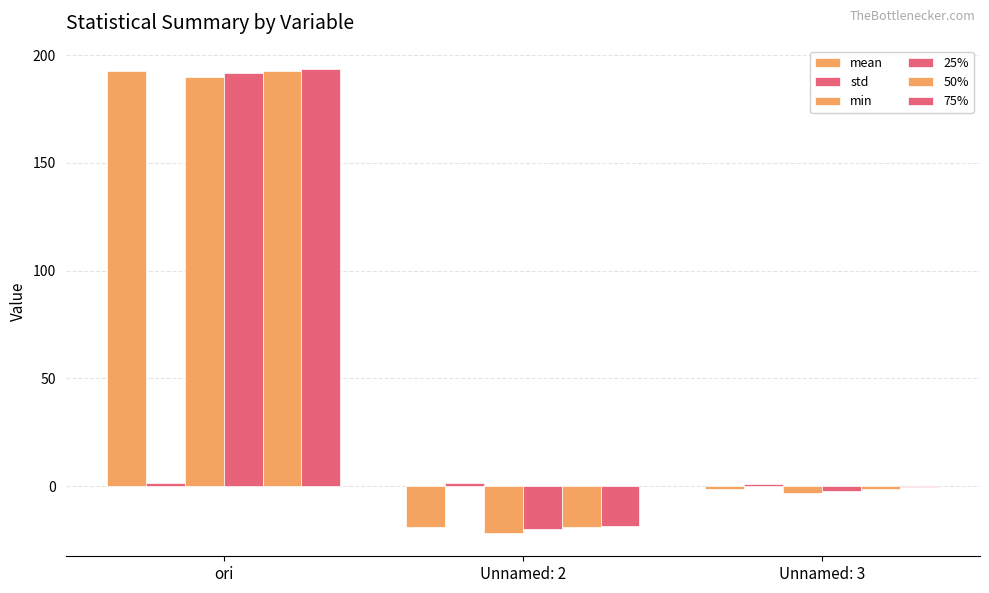

Is the value of 75% at Unnamed: 3 greater than the value of min at Unnamed: 3?

Yes